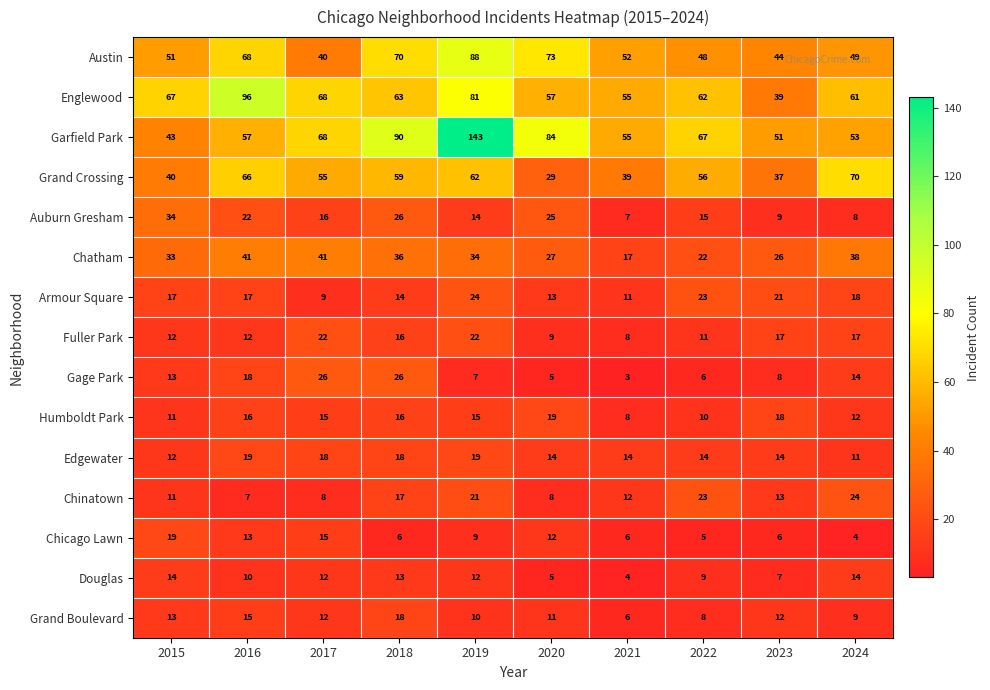

Is the value of Douglas at 2020 greater than the value of Gage Park at 2022?

No